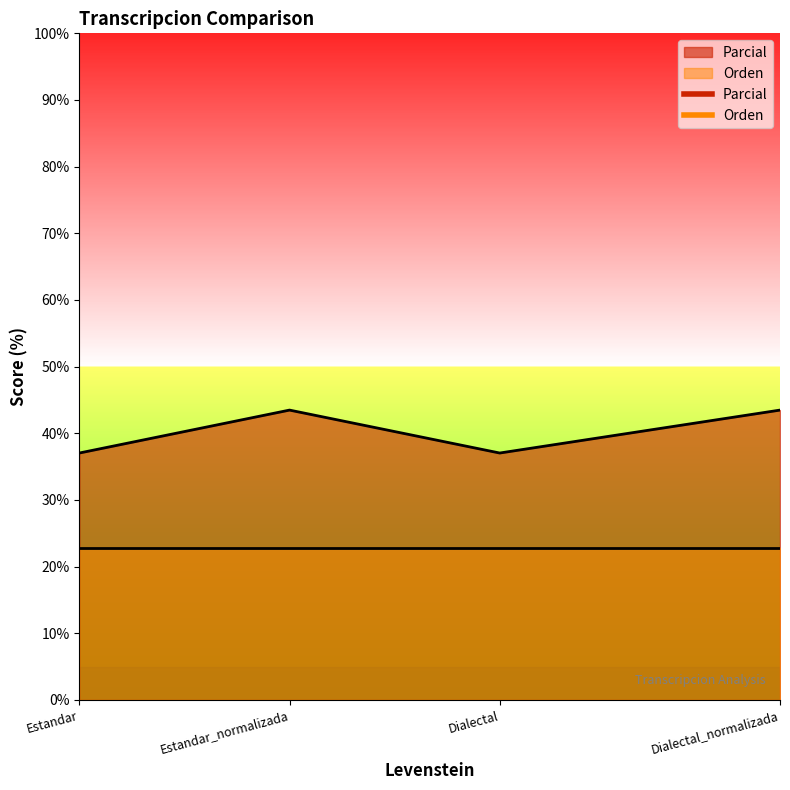

Where is the data nearest to the value 40?

Estandar